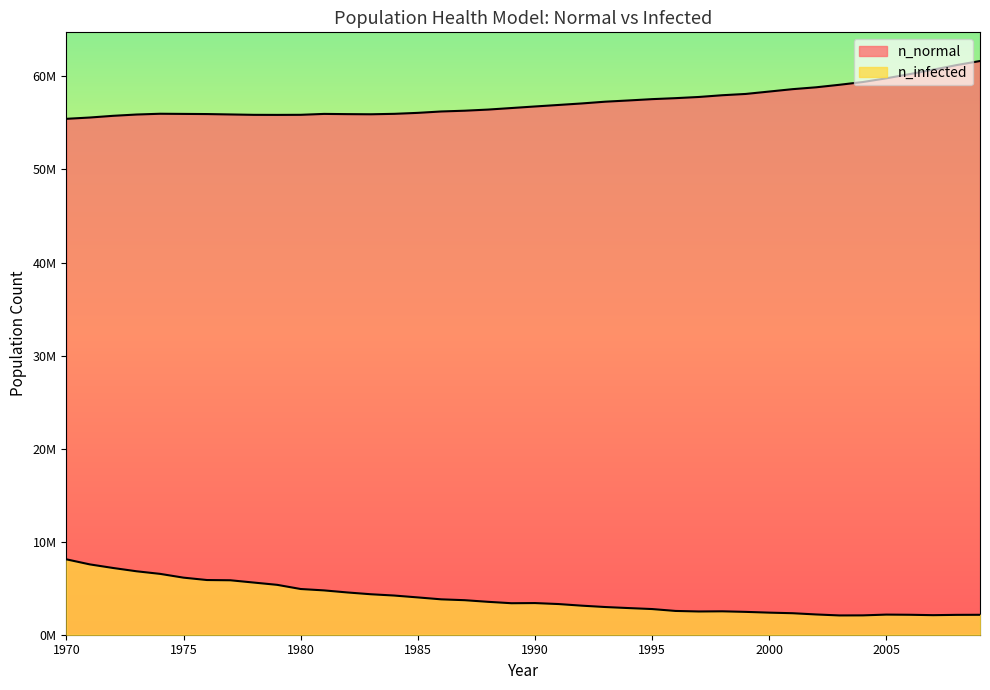

Which series has the largest total across all categories?

n_normal